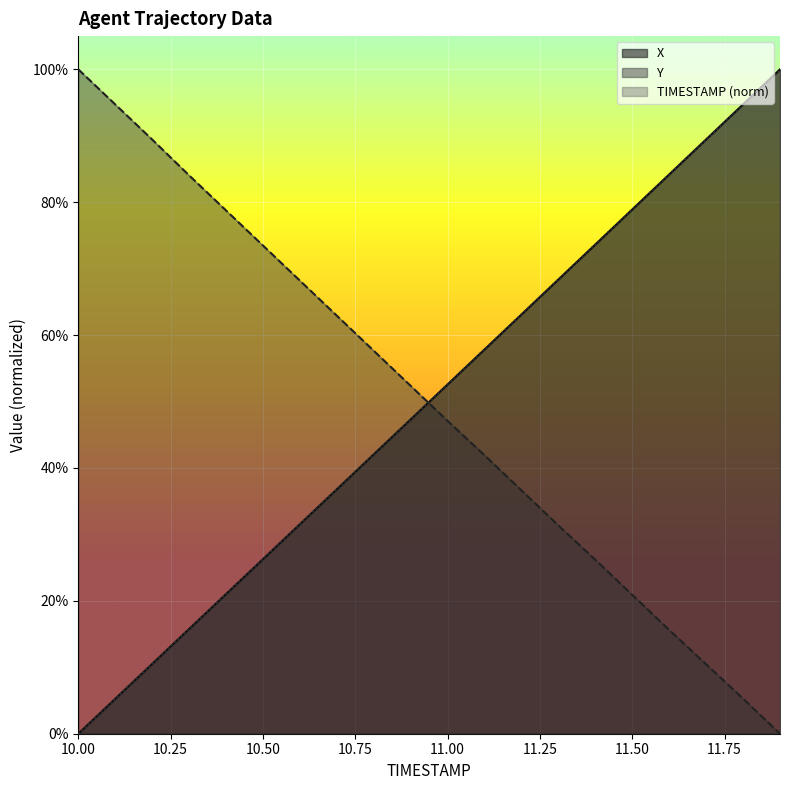

True or false: TIMESTAMP has more than 2 points higher than both neighbors.

False